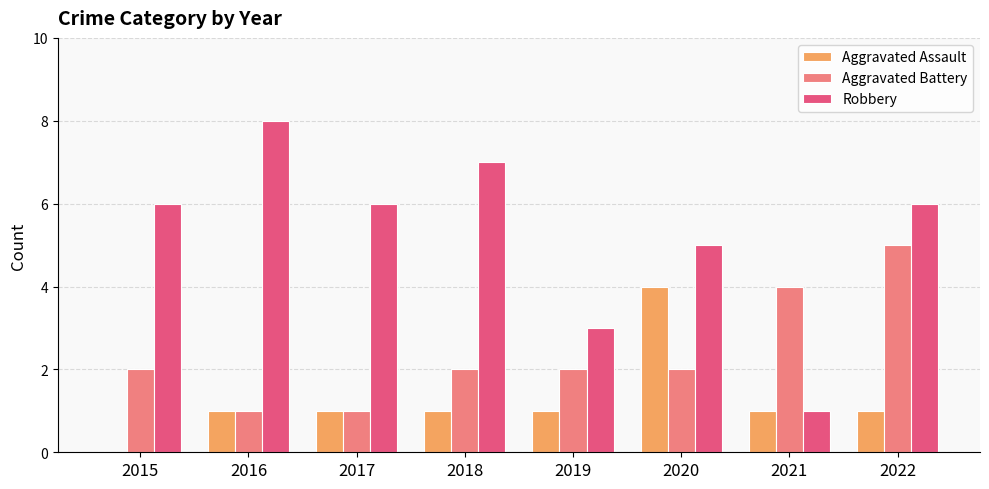

What is the sum of the Robbery values at 2015 and 2022?

12